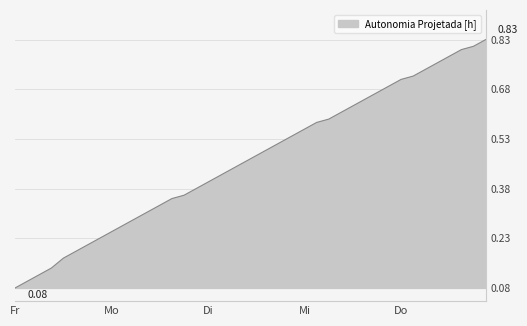

True or false: the data has more than 0 interior local peaks.

False